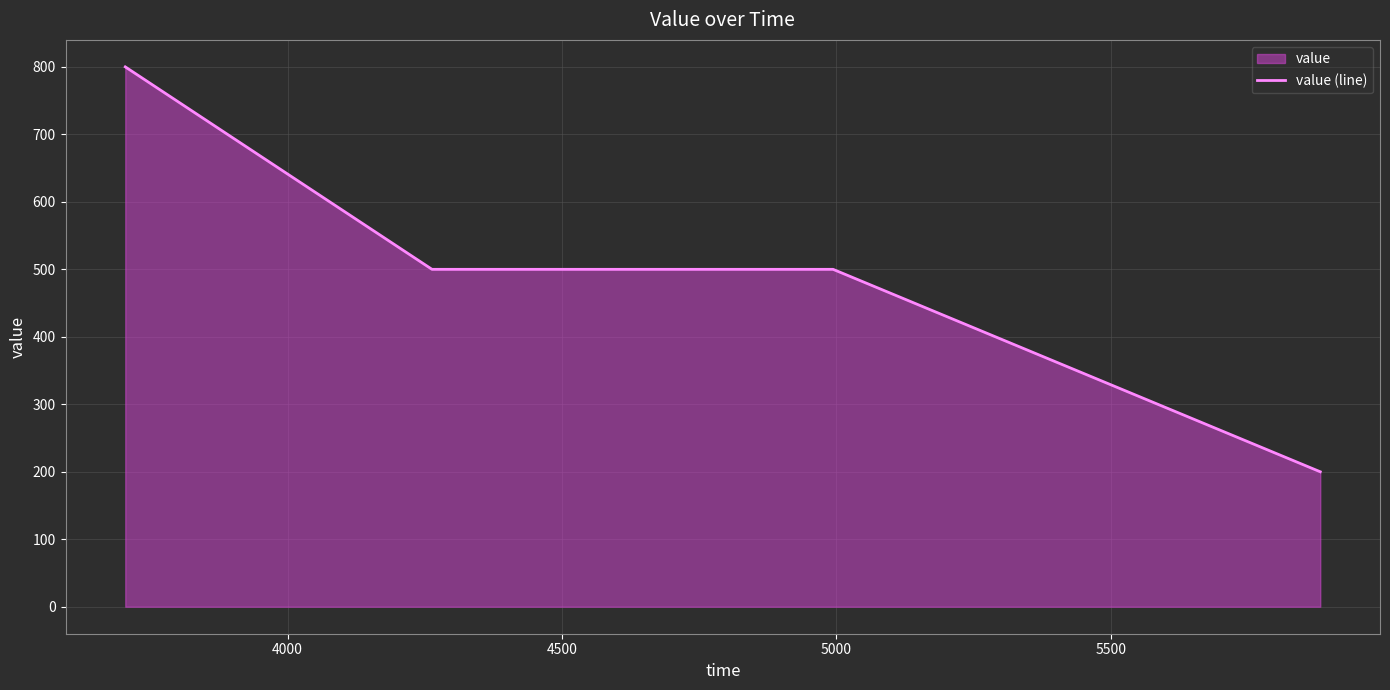

What is the smallest value displayed?

200